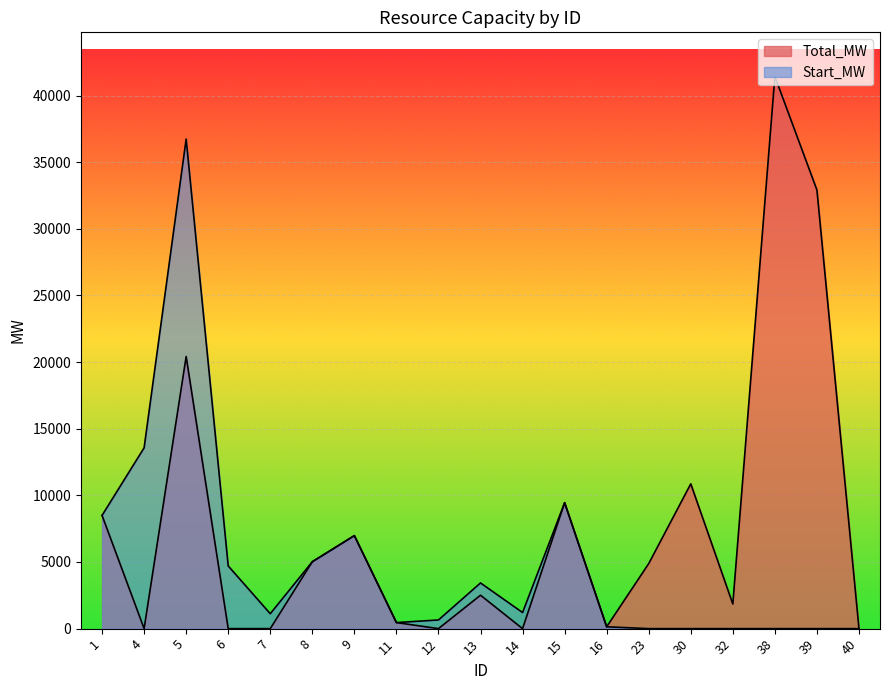

What are all the series names shown in the legend?

Total_MW, Start_MW